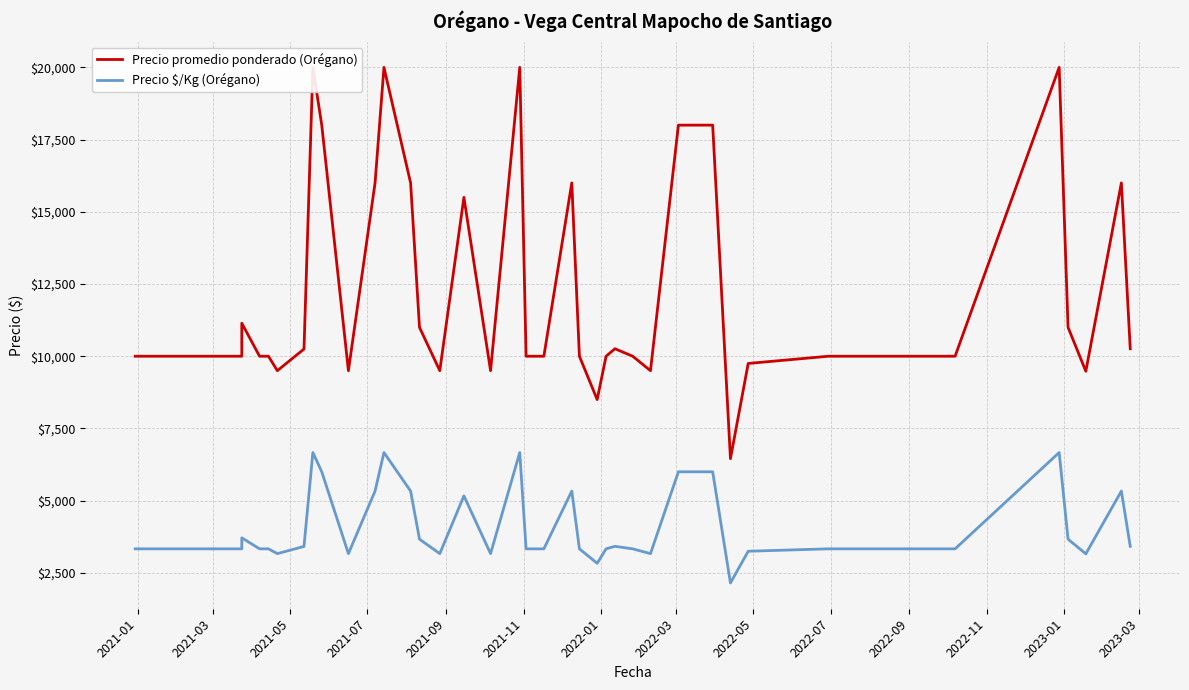

How many data points in Precio $/Kg (Orégano) are above 3333?

19